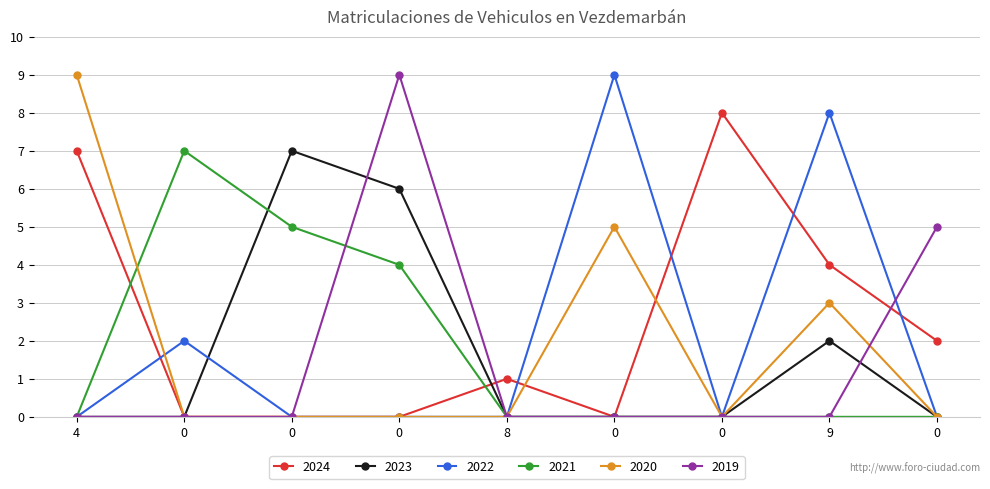

What are all the series names shown in the legend?

2024, 2023, 2022, 2021, 2020, 2019